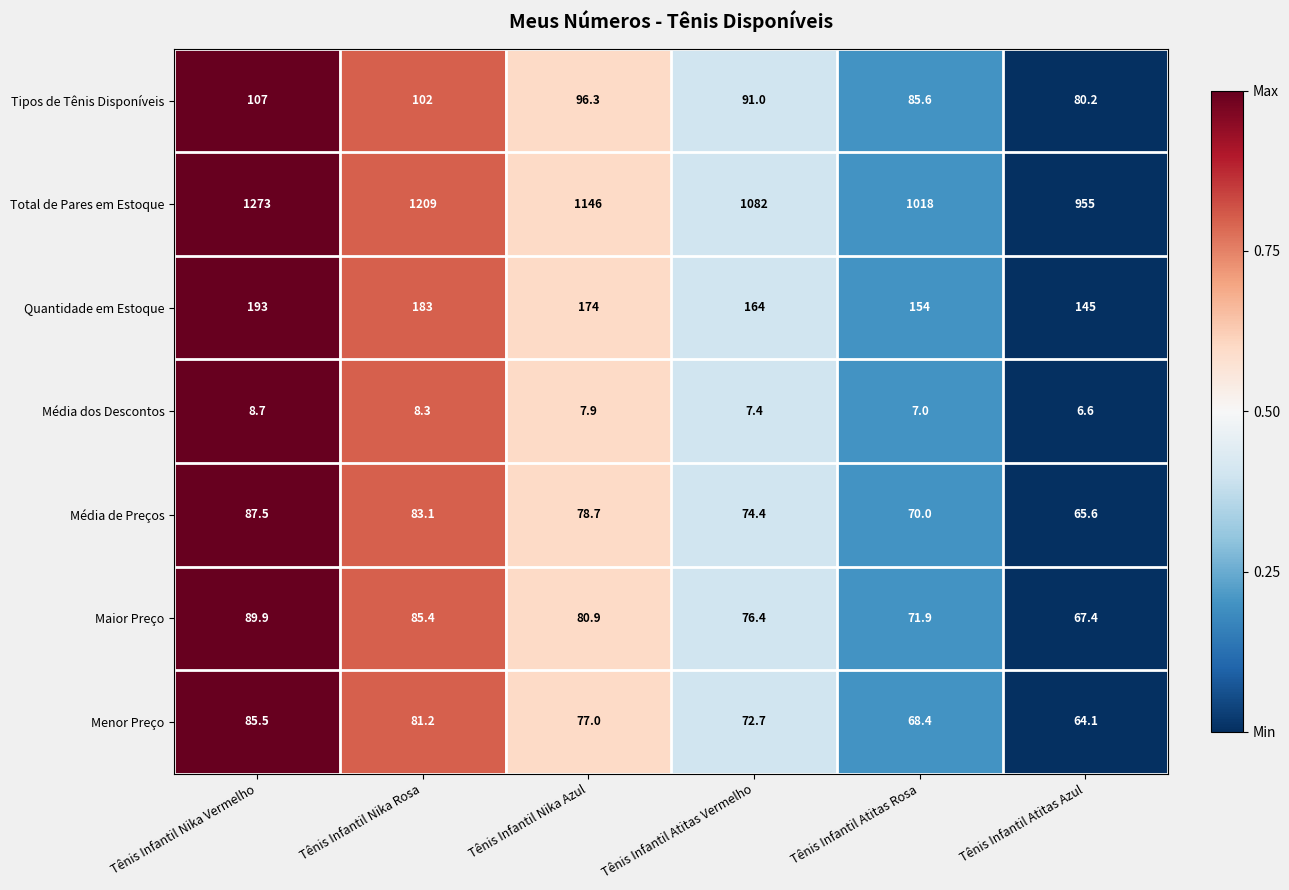

Is the value of Quantidade em Estoque at Tênis Infantil Atitas Vermelho greater than the value of Menor Preço at Tênis Infantil Atitas Vermelho?

Yes